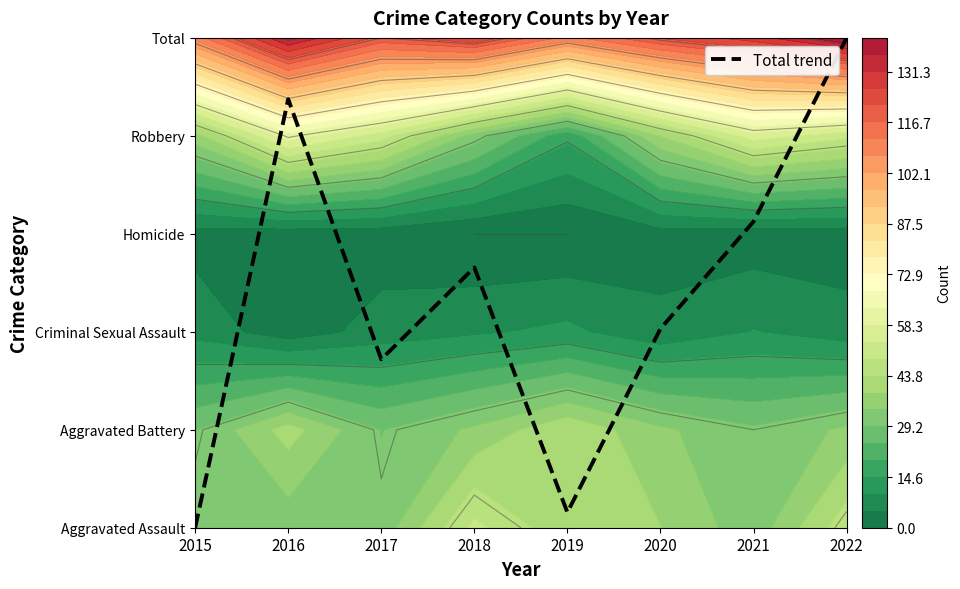

The value at 2020 is 0.5. True or false?

False